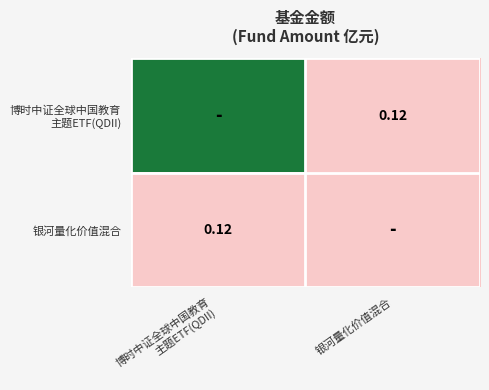

What is the smallest value displayed?

0.1